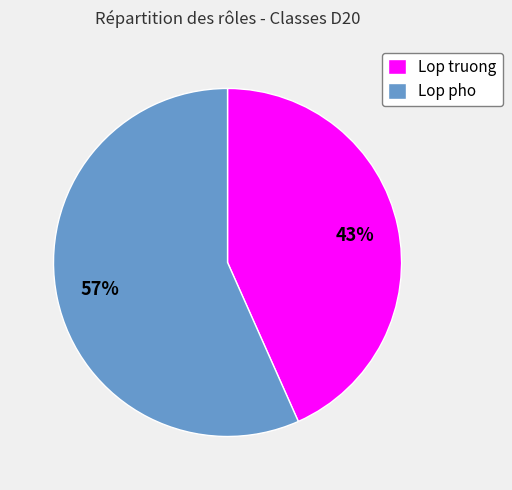

To the nearest percent, what portion does Lop truong represent?

43%